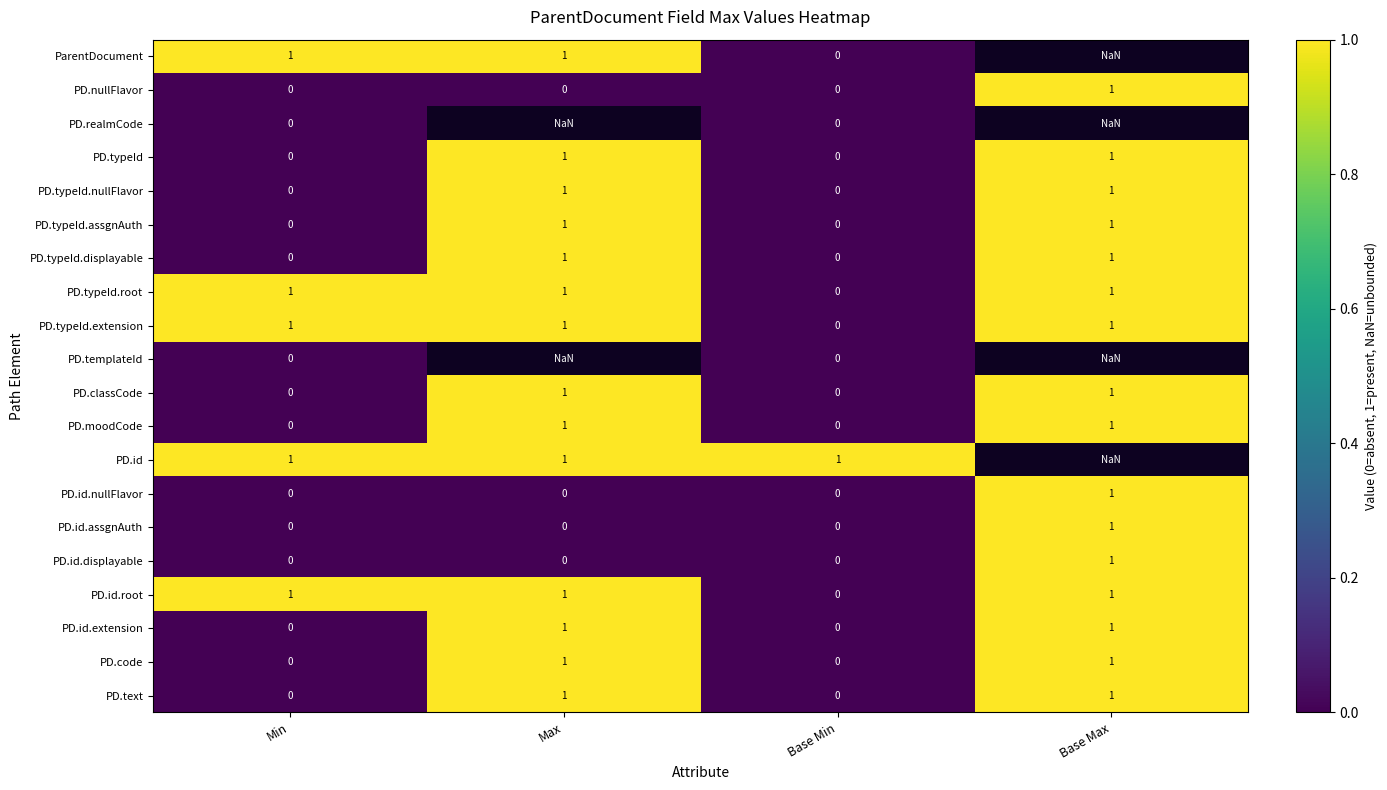

The PD.typeId series shows 0.3 at Max. True or false?

False